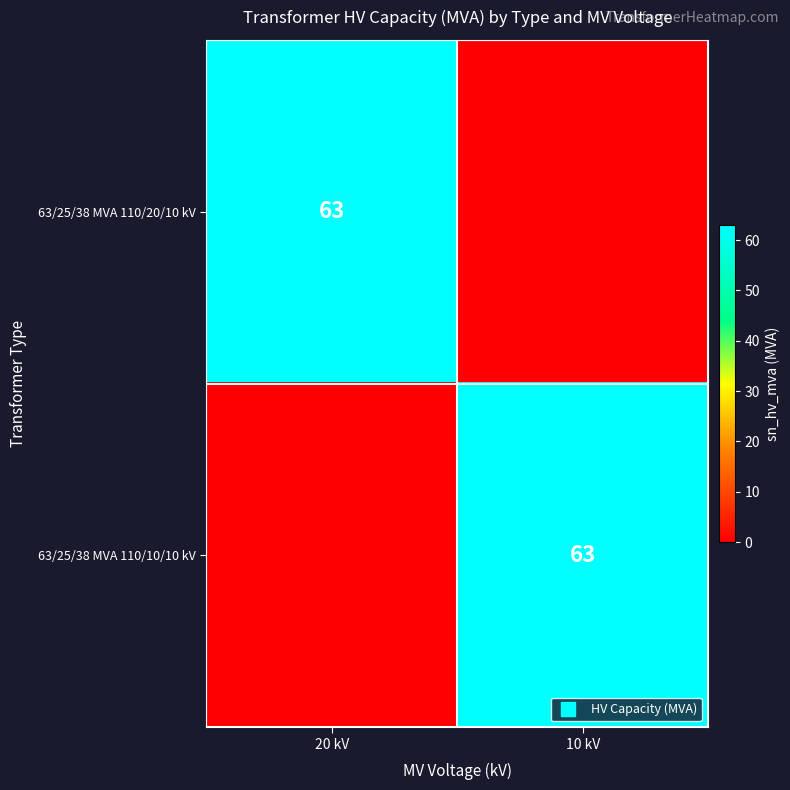

The 63/25/38 MVA 110/20/10 kV series shows 0 at 10 kV. True or false?

True